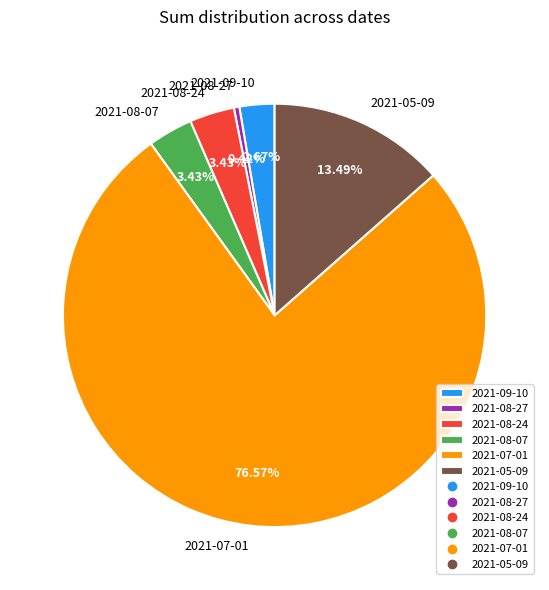

Which slice is the smallest?

2021-08-27